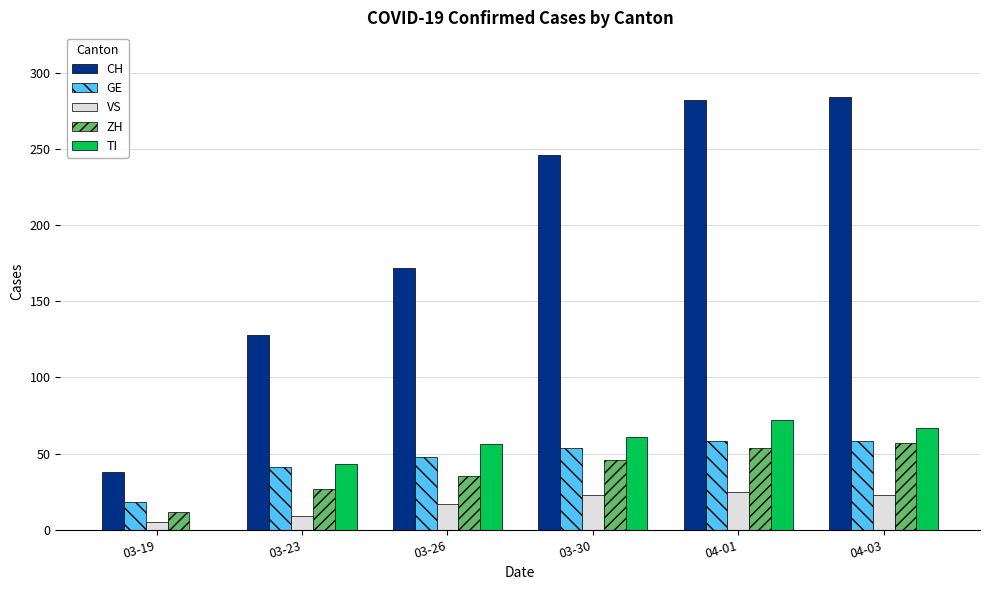

What is the sum of the GE values at 04-01 and 03-26?

106